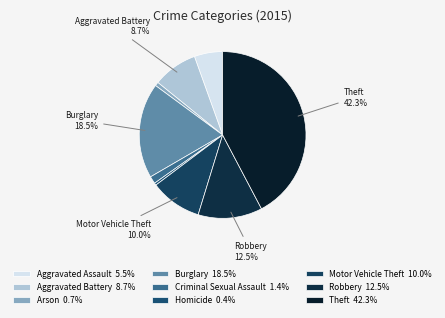

Is there any slice that represents more than half of the pie?

No